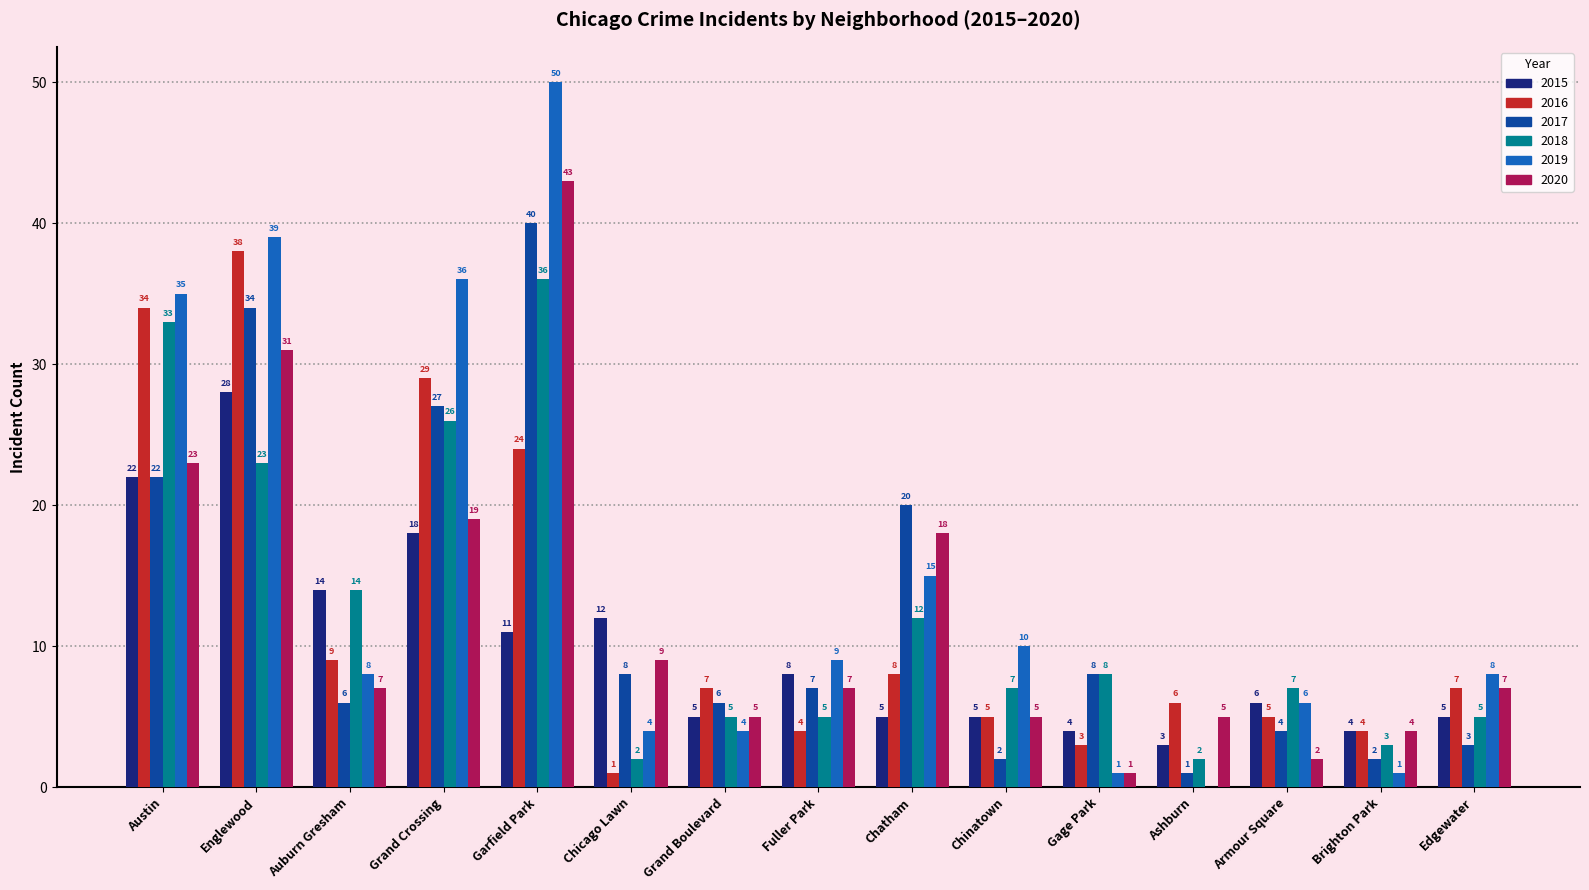

What is the sum of all 2020 values?

186